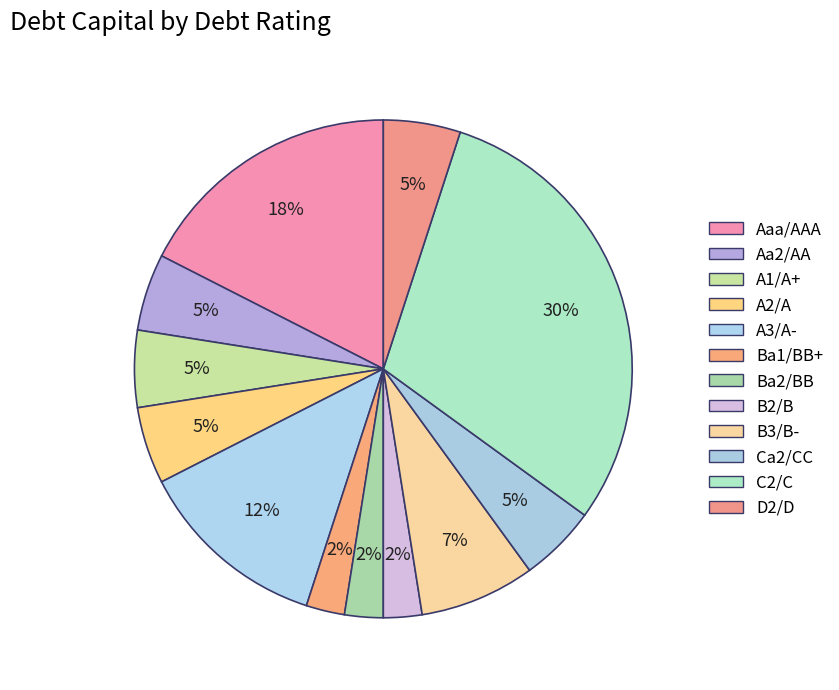

What percentage do A3/A- and C2/C together represent?

42.5%